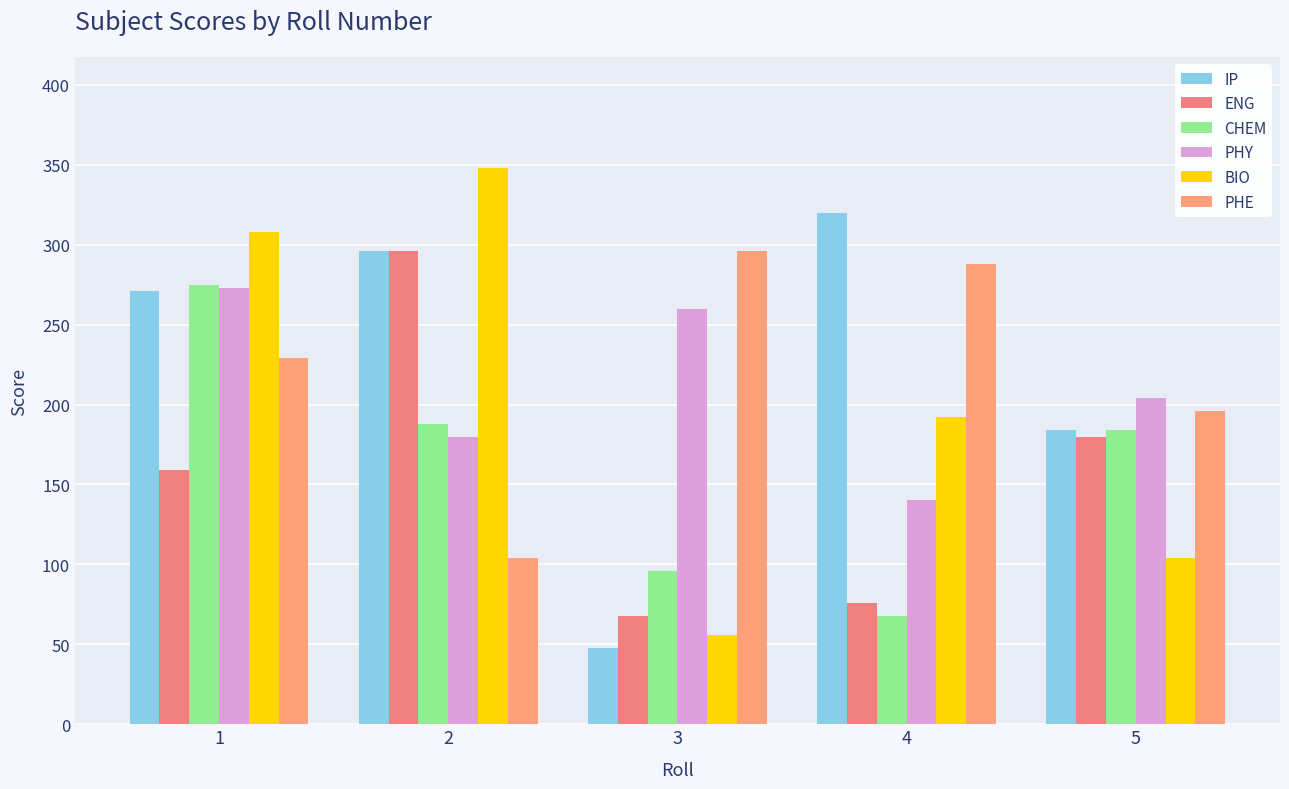

What is the spread (max minus min) of values at 5?

100